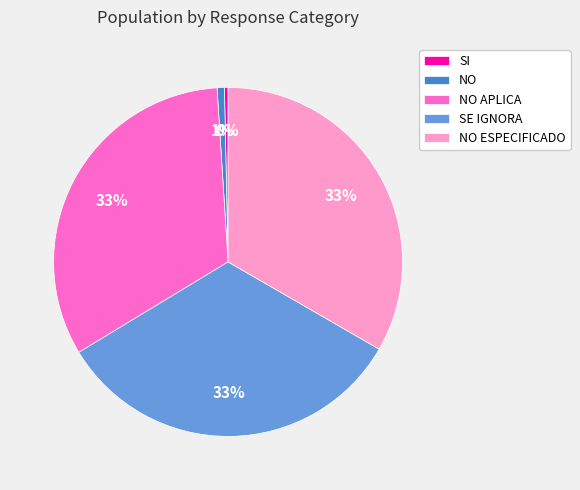

True or false: SE IGNORA accounts for 33% of the total.

True